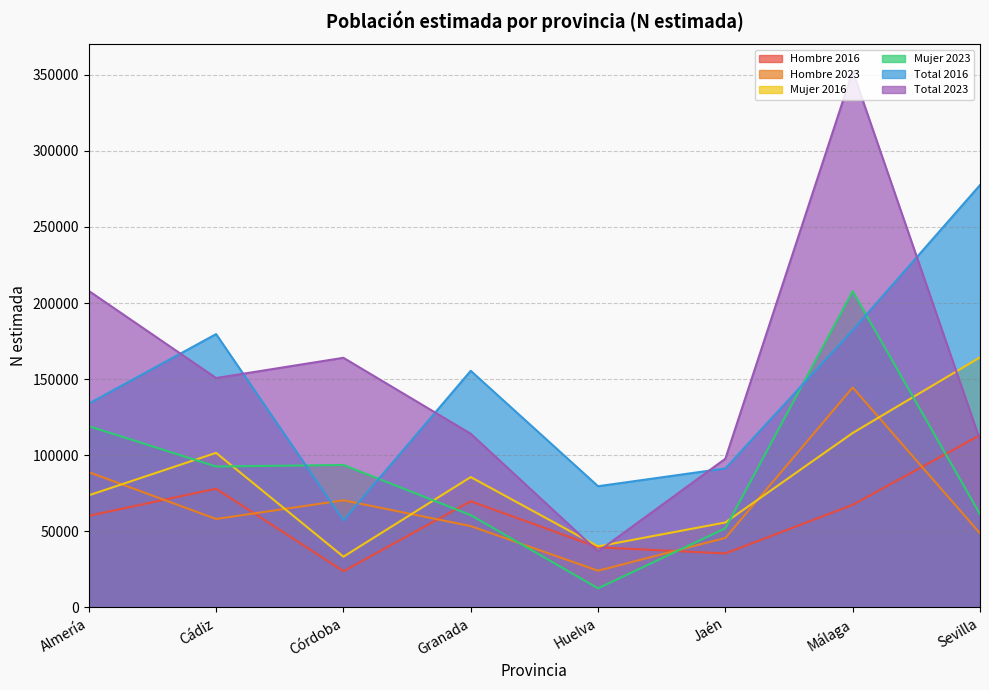

Which series has the widest spread of values?

Total 2023